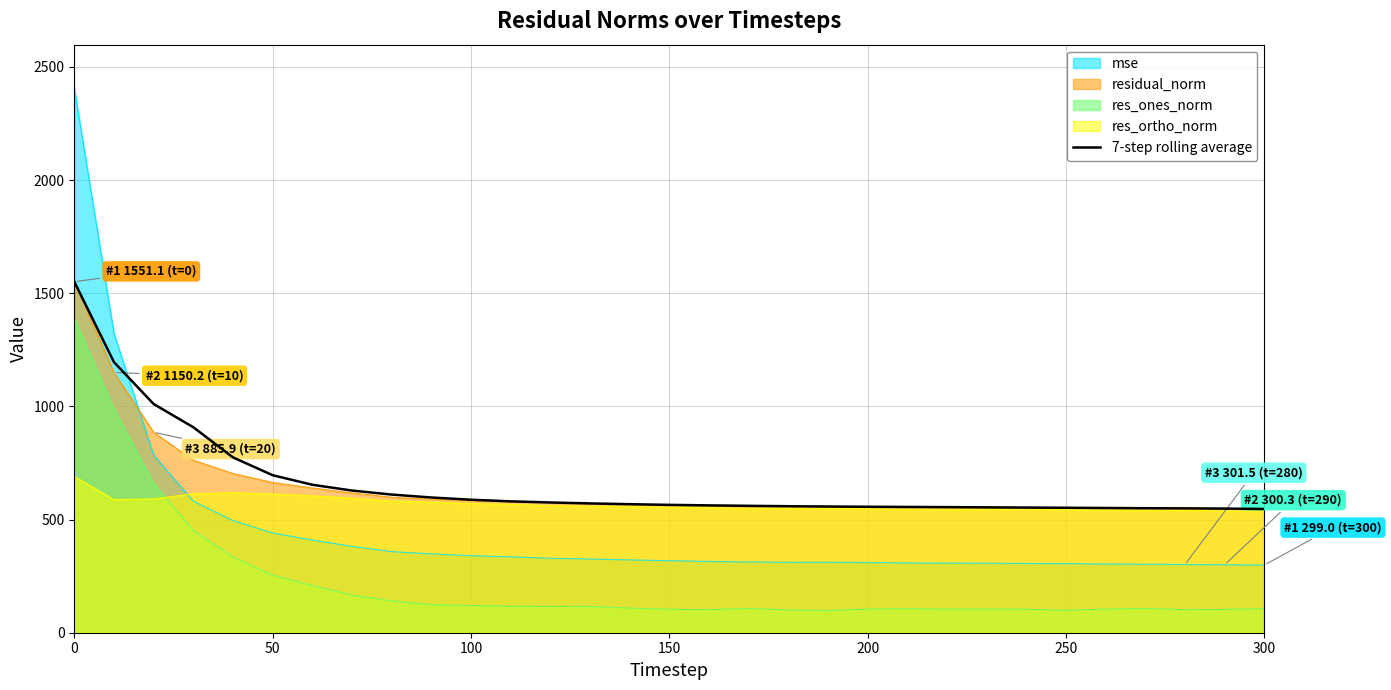

What is the spread (max minus min) of values at 150?

460.9